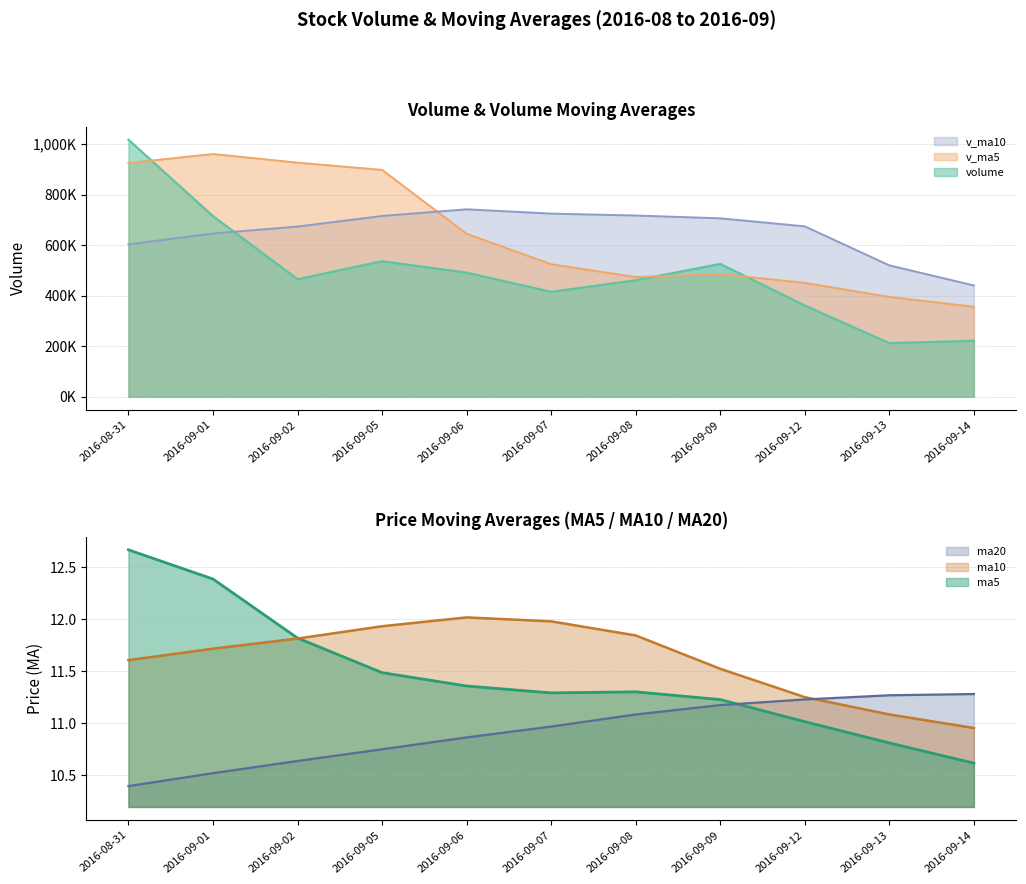

Read the ma20 value at 2016-09-07.

11.0